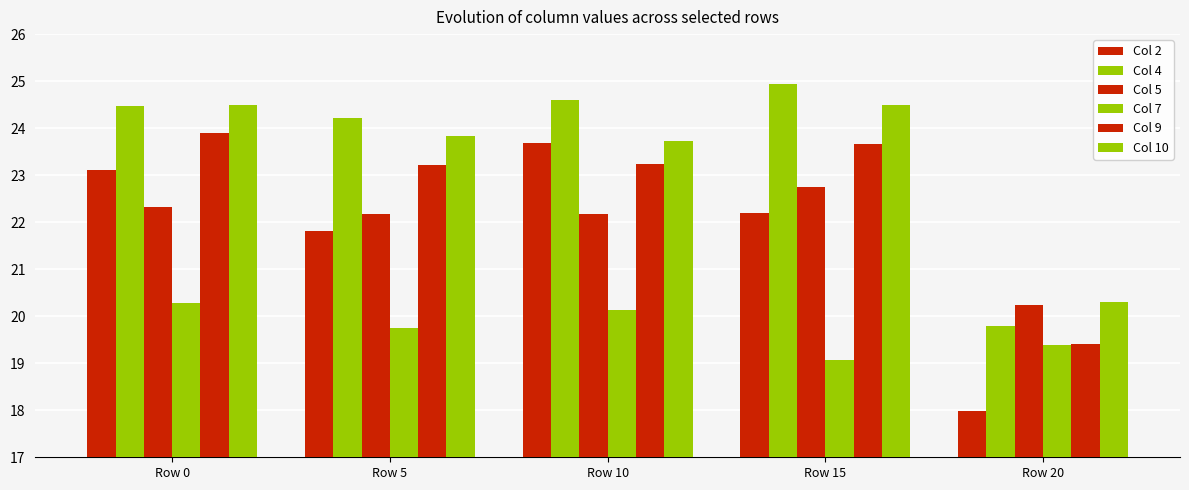

Reading right to left, what are all the values shown in this chart?

Col 2: Row 20=18.0	Row 15=22.2	Row 10=23.7	Row 5=21.8	Row 0=23.1
Col 4: Row 20=19.8	Row 15=24.9	Row 10=24.6	Row 5=24.2	Row 0=24.5
Col 5: Row 20=20.2	Row 15=22.7	Row 10=22.2	Row 5=22.2	Row 0=22.3
Col 7: Row 20=19.4	Row 15=19.1	Row 10=20.1	Row 5=19.7	Row 0=20.3
Col 9: Row 20=19.4	Row 15=23.7	Row 10=23.2	Row 5=23.2	Row 0=23.9
Col 10: Row 20=20.3	Row 15=24.5	Row 10=23.7	Row 5=23.8	Row 0=24.5